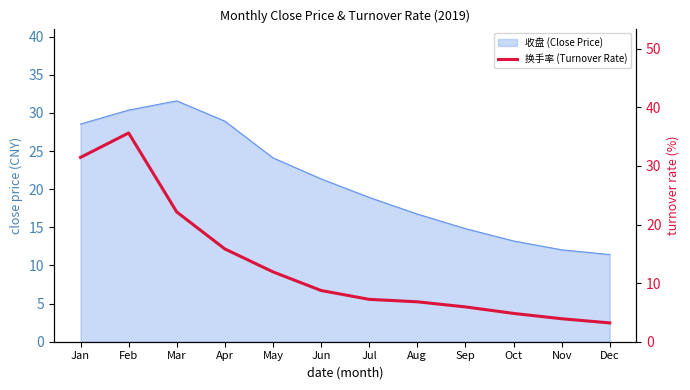

The chart shows a value of 20.5 at Feb. True or false?

False